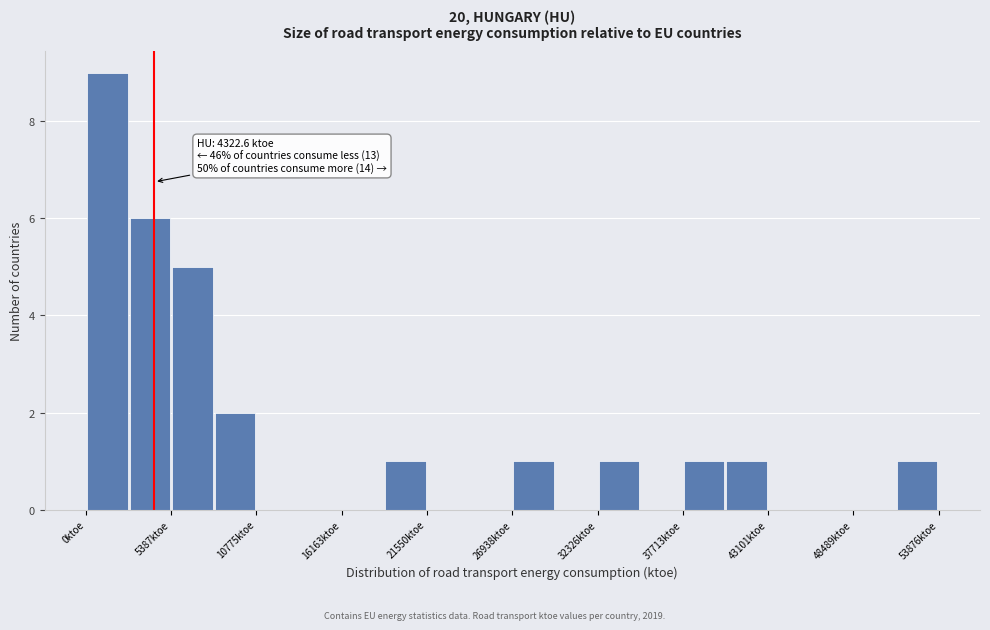

Read against the x-axis, roughly where is the centre of the tallest bar?

1000